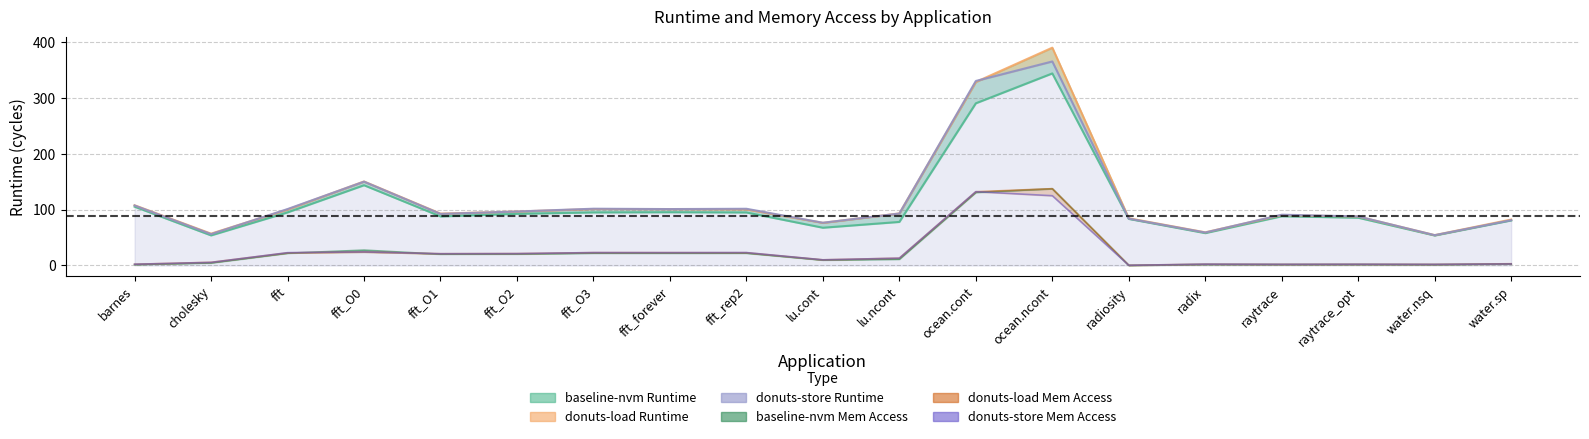

Reading left to right, list all the values displayed in this chart.

donuts-store Runtime: barnes=107.6	cholesky=56.3	fft=101.2	fft_O0=150.3	fft_O1=92.5	fft_O2=96.8	fft_O3=101.8	fft_forever=101.2	fft_rep2=101.7	lu.cont=76.7	lu.ncont=93.2	ocean.cont=330.8	ocean.ncont=365.8	radiosity=84.0	radix=59.1	raytrace=91.1	raytrace_opt=88.0	water.nsq=54.4	water.sp=81.3
donuts-store Memory Access (scaled): barnes=2.3	cholesky=5.6	fft=23.0	fft_O0=24.3	fft_O1=21.1	fft_O2=21.3	fft_O3=23.2	fft_forever=23.1	fft_rep2=23.2	lu.cont=10.1	lu.ncont=13.1	ocean.cont=132.4	ocean.ncont=125.1	radiosity=0.4	radix=2.4	raytrace=2.1	raytrace_opt=2.2	water.nsq=2.0	water.sp=2.8